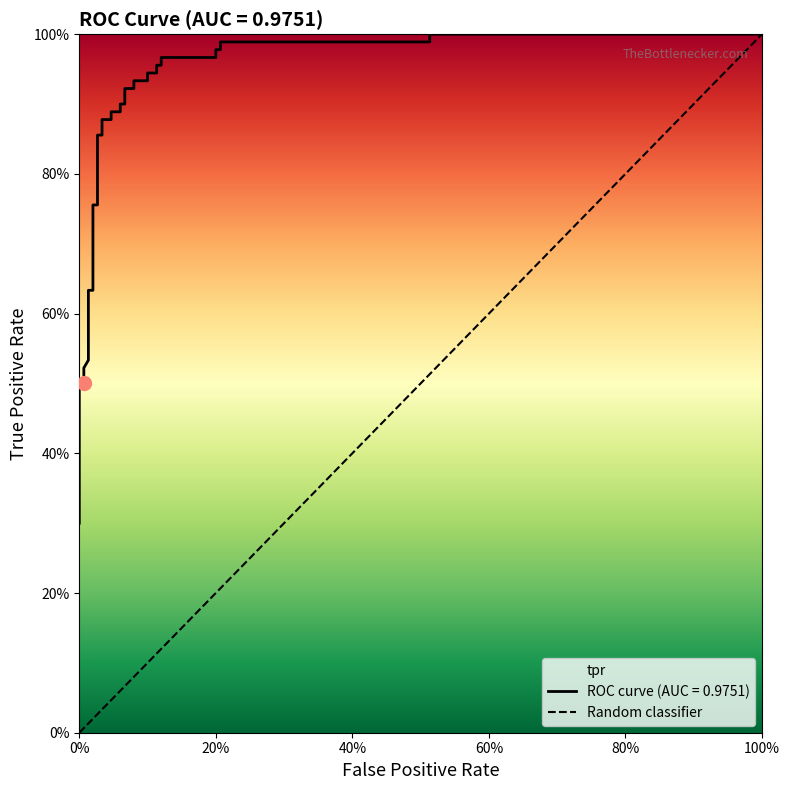

Is this an area chart (filled region under the line)?

No